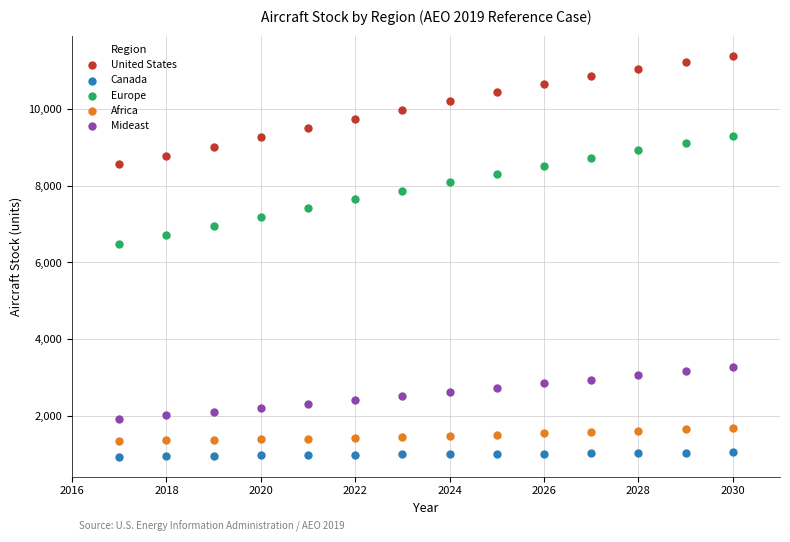

Which series contains the lowest Y value?

Canada